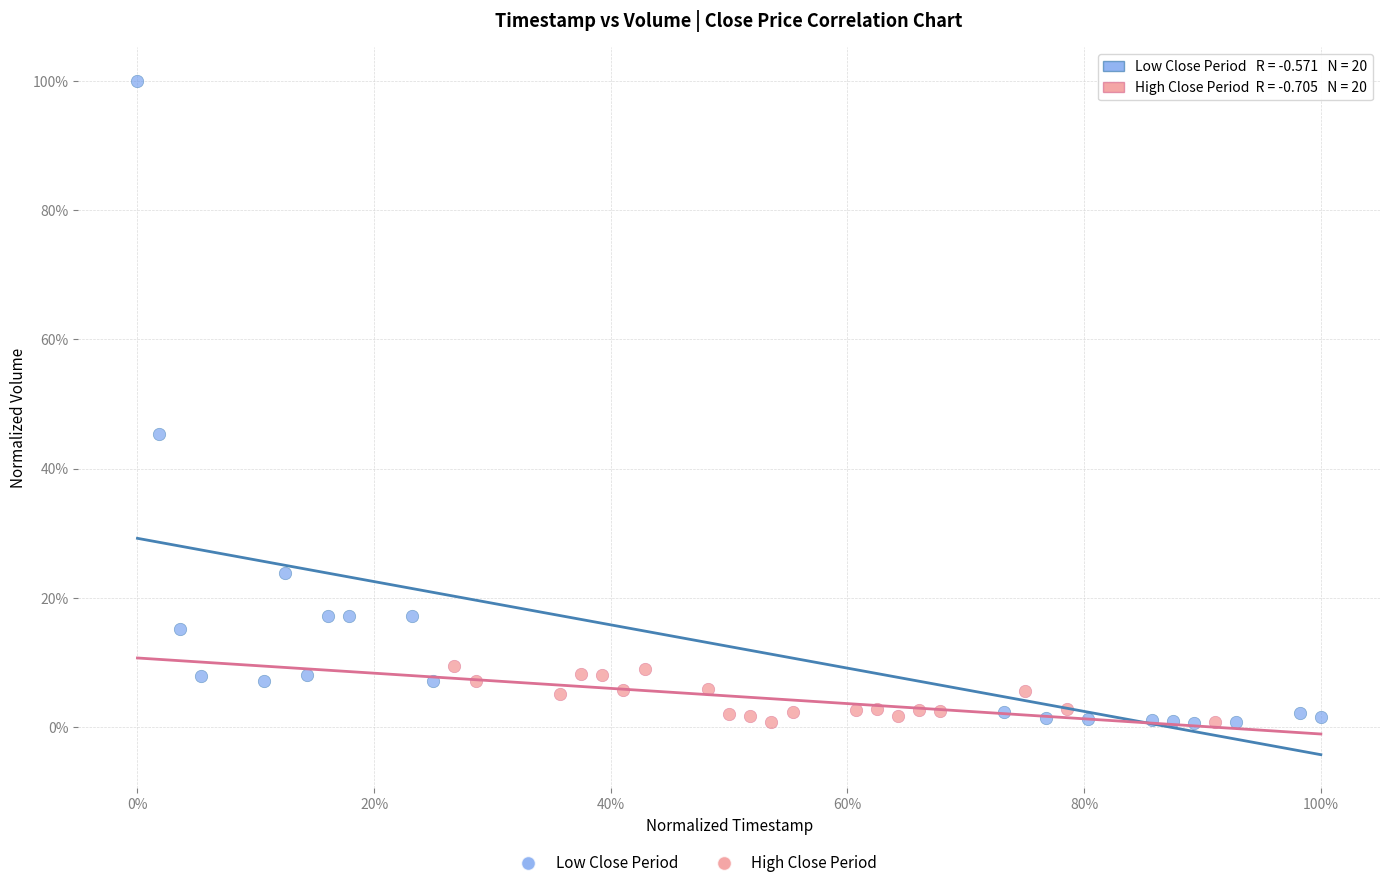

Which series has the widest spread of Y values?

Low Close Period